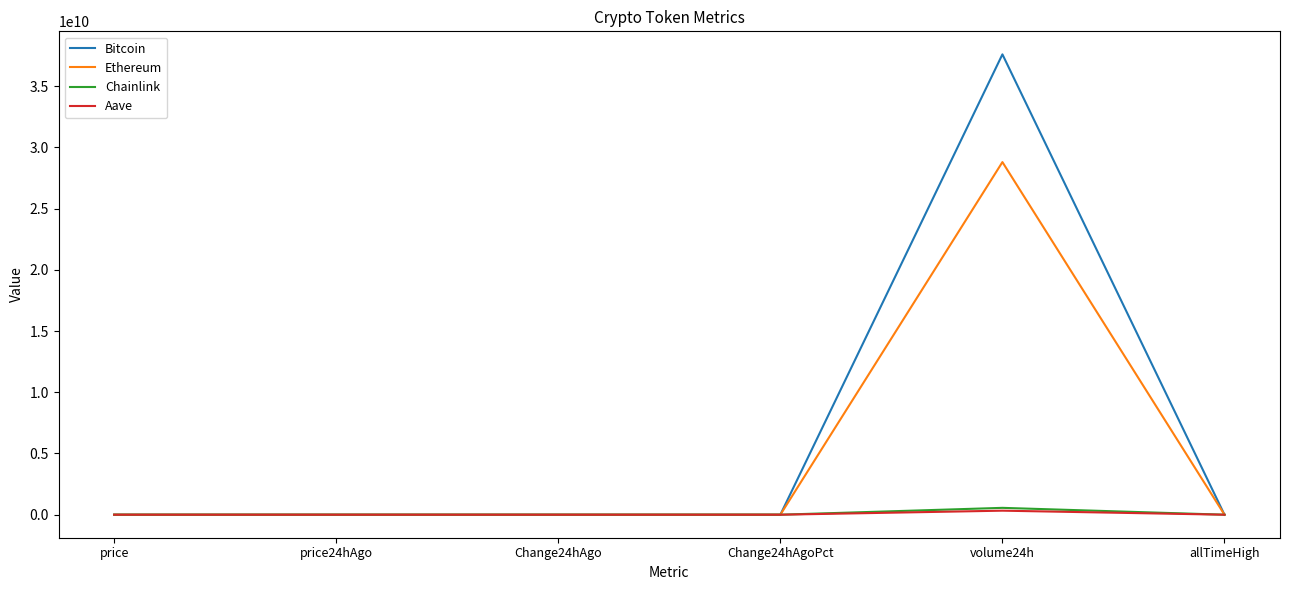

In Bitcoin, how many points are higher than both neighbors (excluding endpoints)?

1